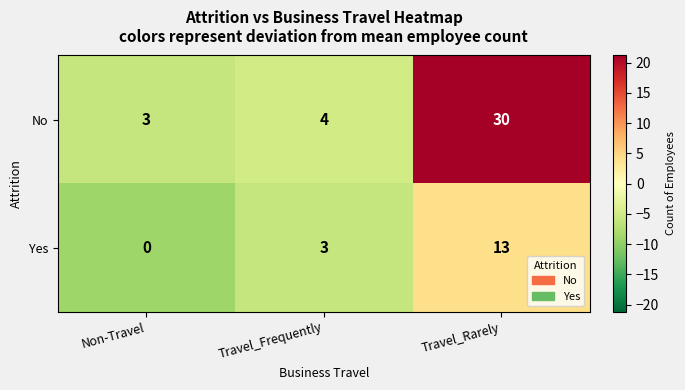

At which label is Yes closest to 6?

Travel_Frequently